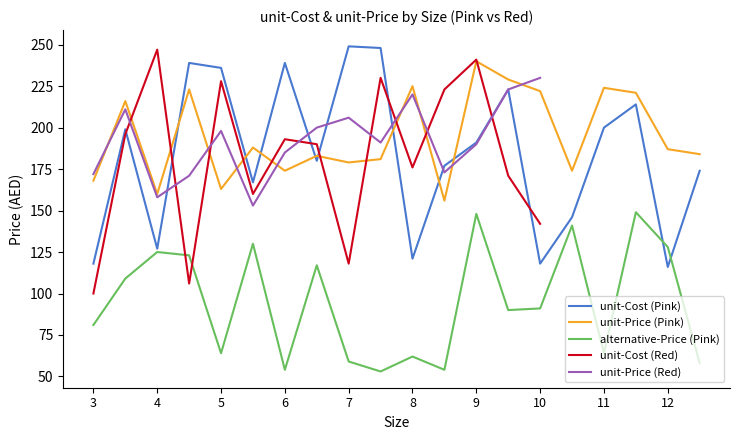

True or false: unit-Price (Pink) and alternative-Price (Pink) cross at least once.

False